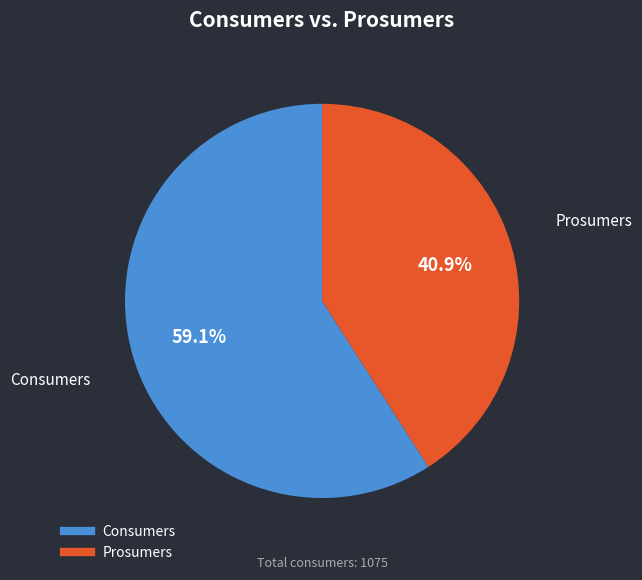

What portion of the pie excludes Prosumers?

59.1%